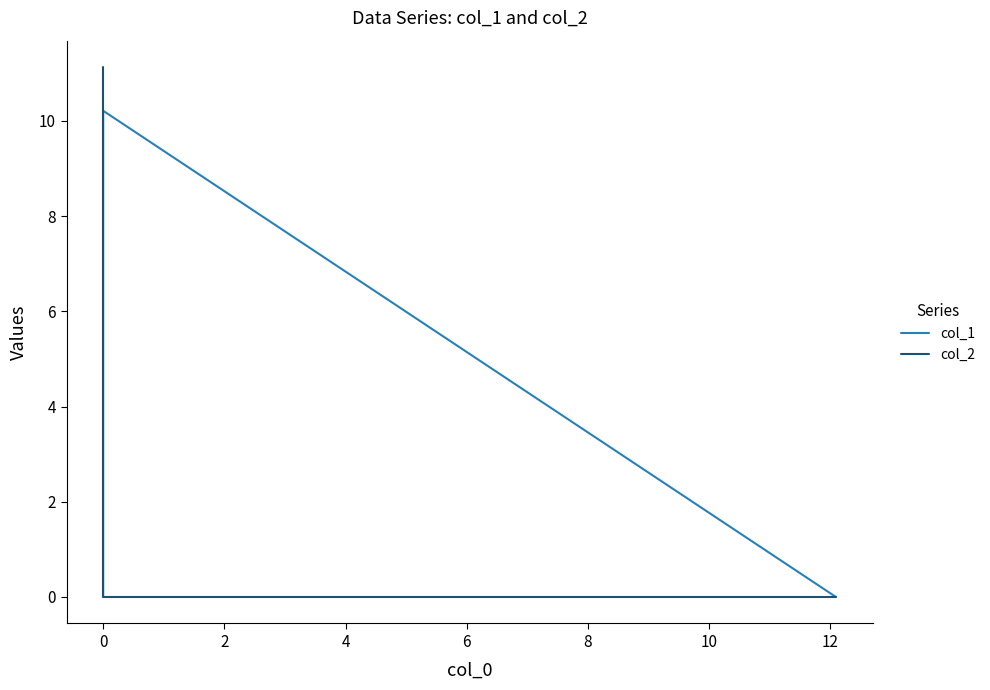

Reading right to left, extract all data points from this chart.

col_1: 0.0	10.2	0.0
col_2: 11.1	0.0	0.0